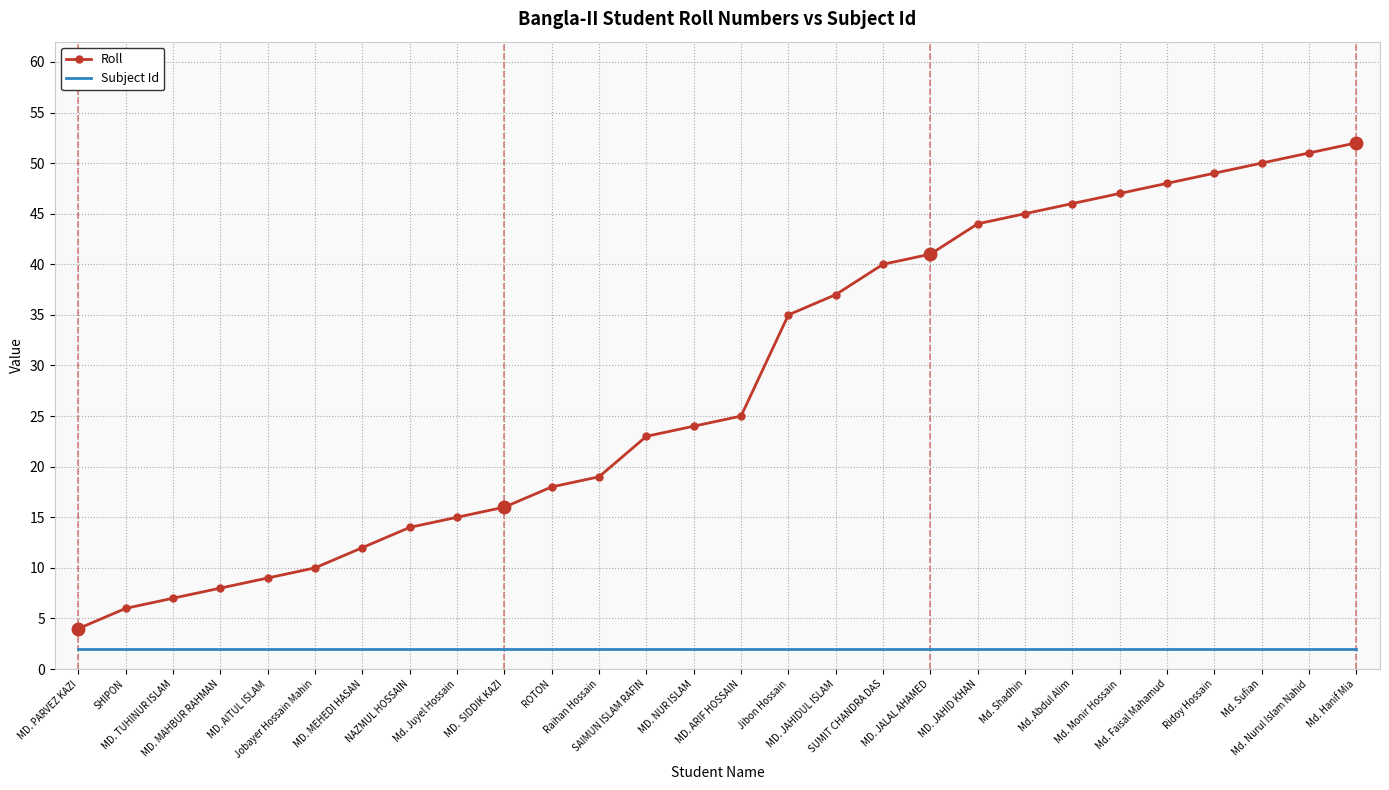

The value of Subject Id at MD. TUHINUR ISLAM is 2. True or false?

True